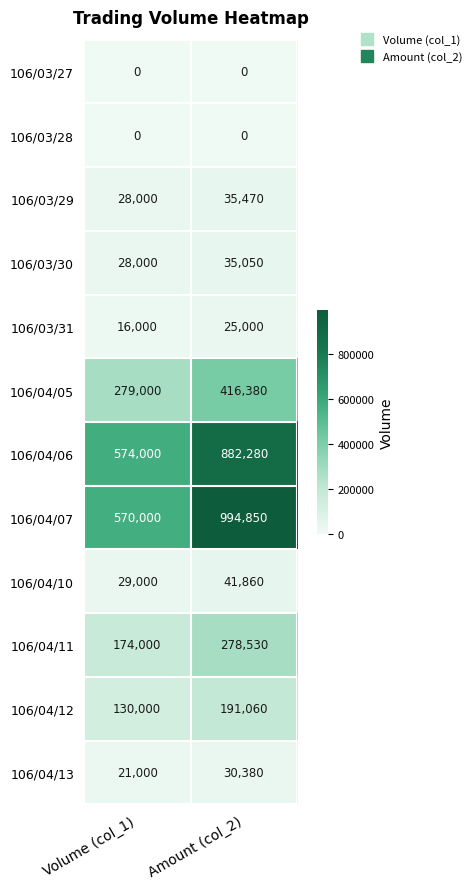

What is the sum of the 106/03/29 values at Amount (col_2) and Volume (col_1)?

63470